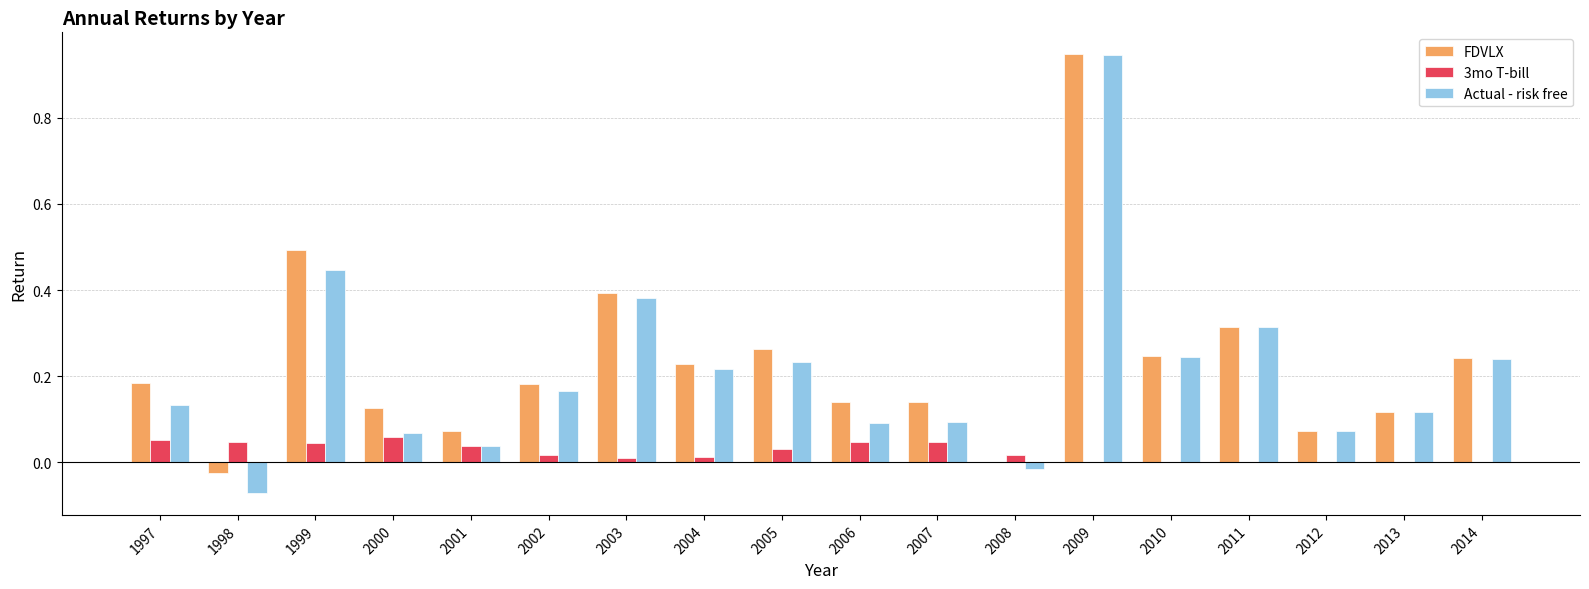

How many data points does each series have?

18